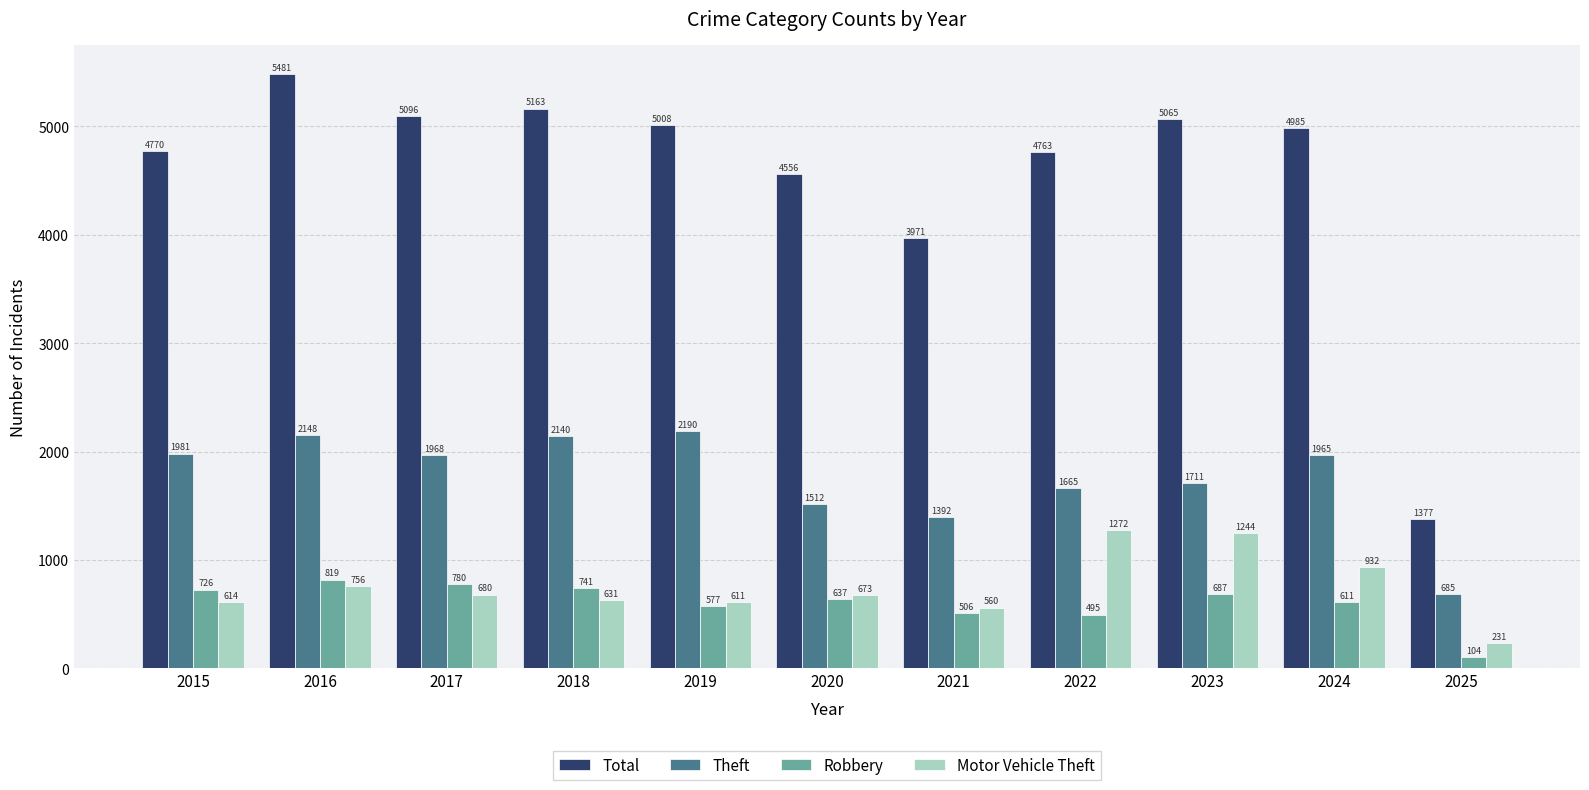

At which category is the sum across all series the highest?

2016